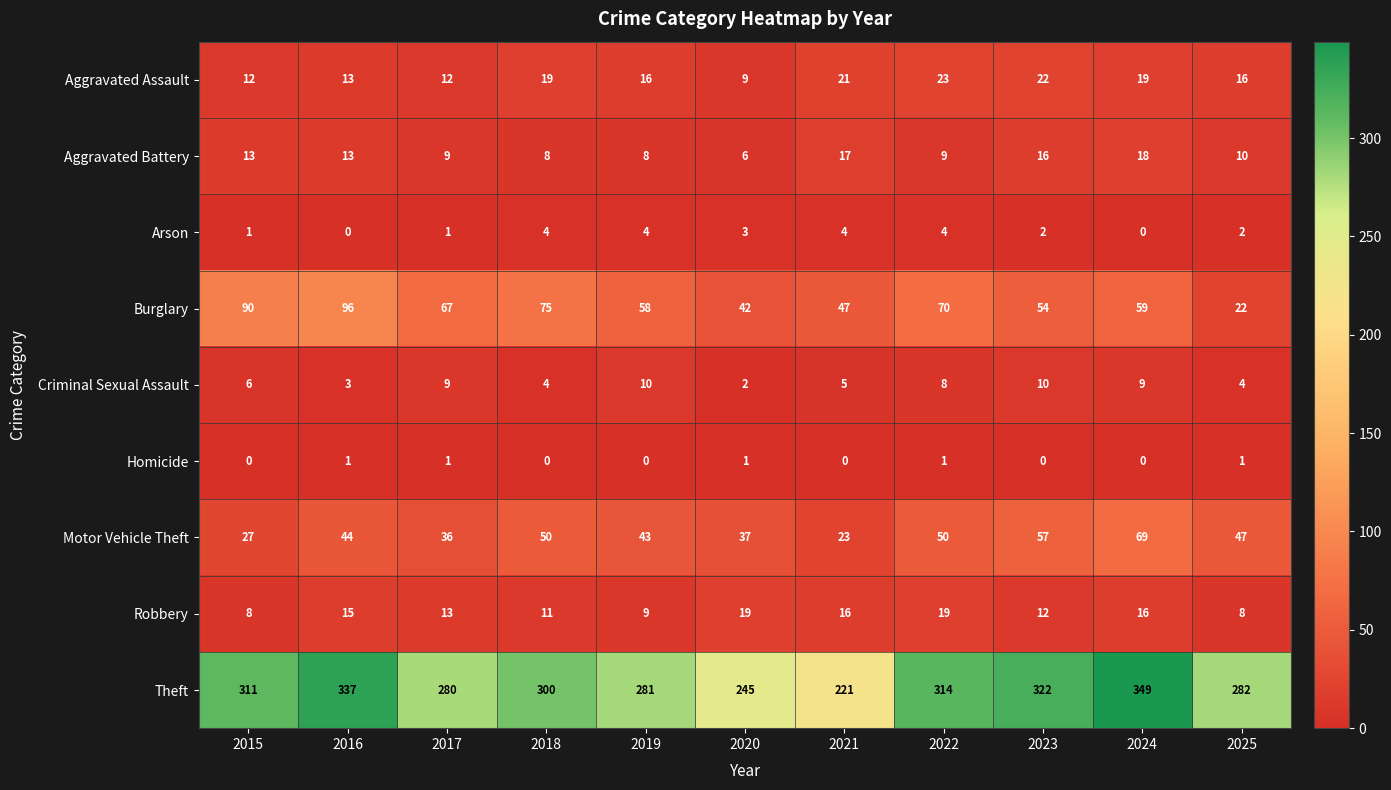

What is the minimum value for Robbery?

8